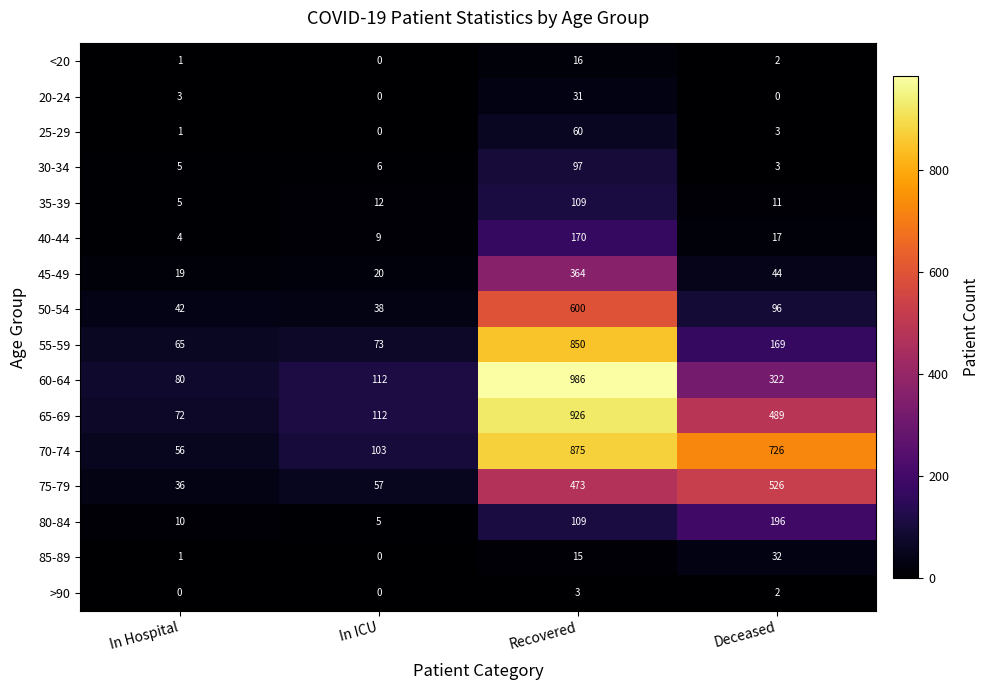

The 55-59 series shows 174 at Recovered. True or false?

False